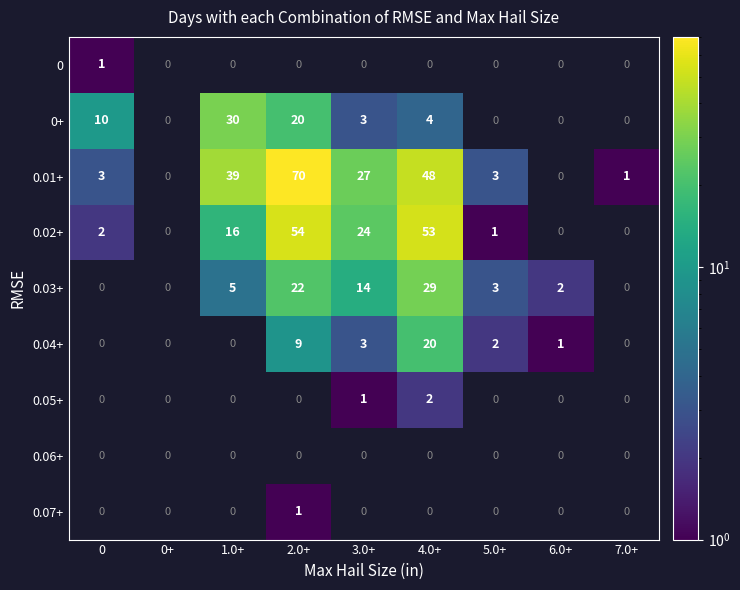

How many data points does each series have?

9